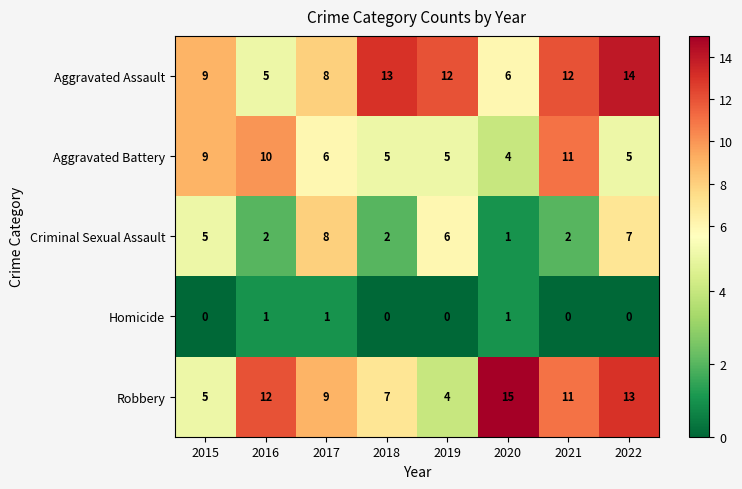

What is the average value of the Aggravated Battery series?

7